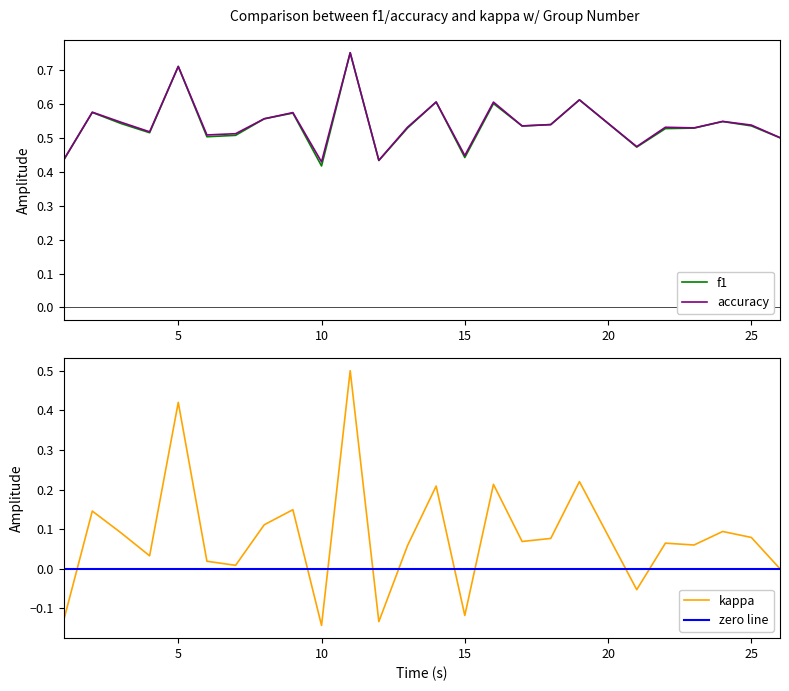

Is it true that accuracy equals 0.3 at 22?

False